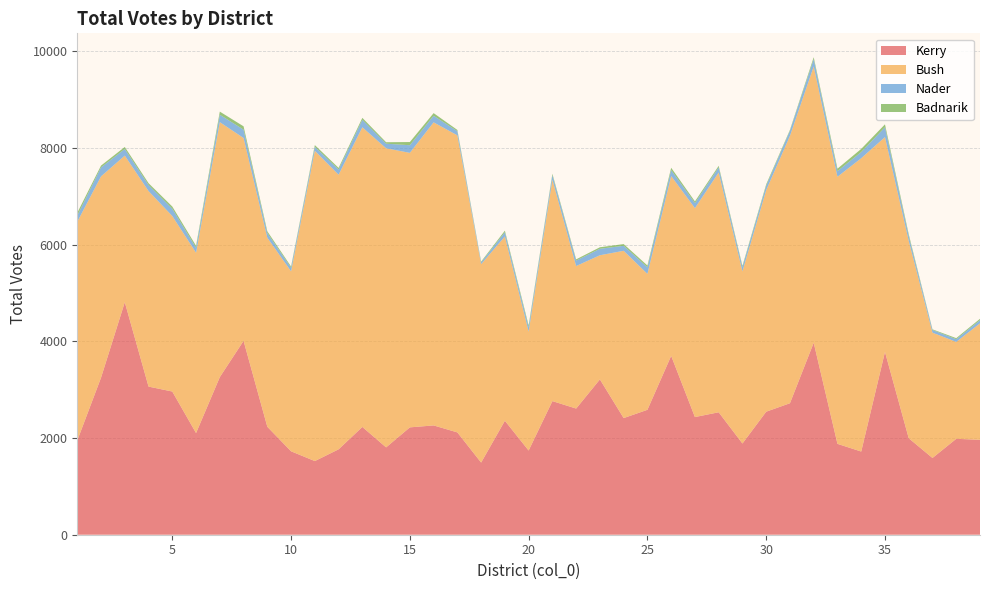

Reading left to right, list all the values displayed in this chart.

Kerry: 1949	3248	4808	3063	2961	2102	3259	4009	2232	1725	1523	1766	2229	1806	2220	2260	2116	1492	2357	1741	2763	2609	3212	2412	2583	3699	2433	2532	1886	2544	2719	3970	1879	1720	3780	1995	1587	1983	1963
Bush: 4522	4162	3031	4043	3629	3728	5272	4194	3909	3720	6416	5678	6196	6185	5676	6267	6142	4103	3810	2458	4578	2947	2567	3459	2810	3718	4320	4958	3560	4581	5529	5712	5523	6065	4442	4080	2591	2004	2407
Nader: 128	186	137	125	151	102	153	173	97	76	82	107	155	95	158	136	86	37	88	91	95	113	134	103	137	123	104	106	88	92	105	152	116	128	204	102	56	56	67
Badnarik: 58	37	42	38	45	42	65	69	36	25	36	34	40	30	66	55	26	16	33	38	28	25	31	36	37	48	35	32	25	29	19	40	51	65	60	37	13	22	28